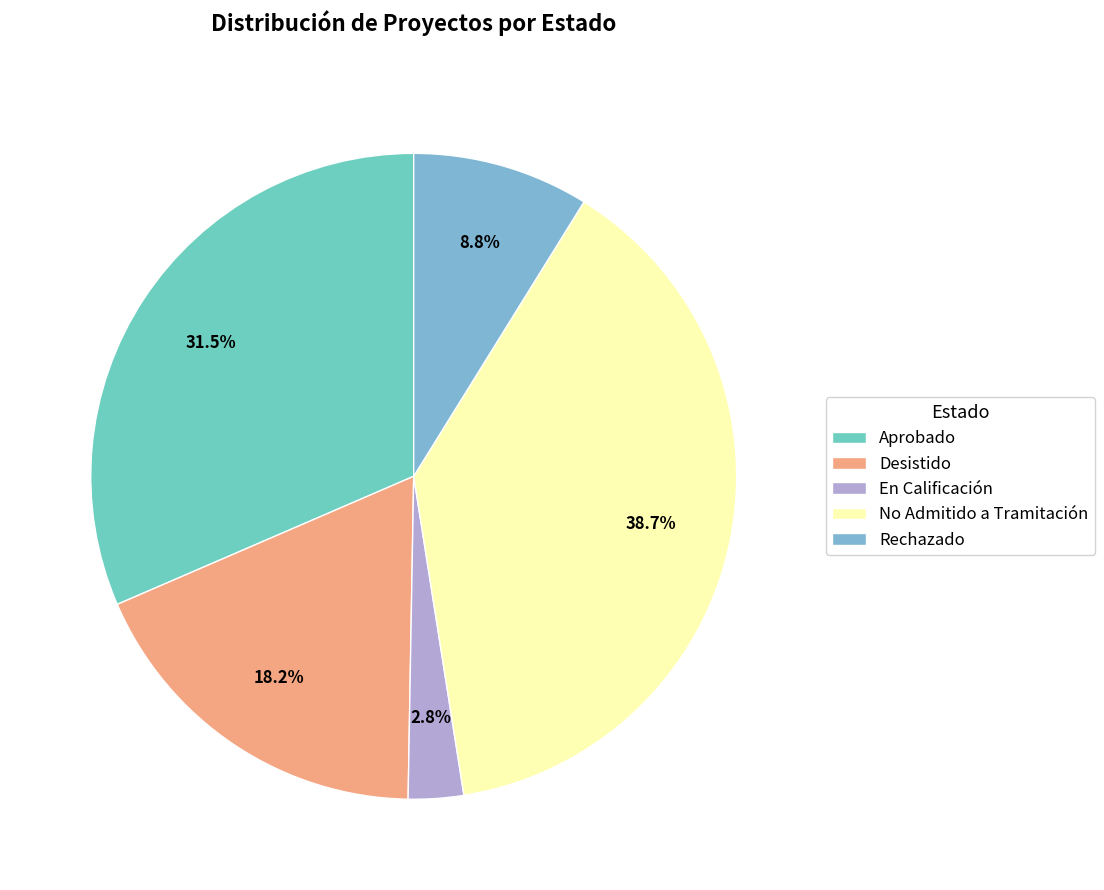

Is it true that Desistido is 18% of the pie?

True